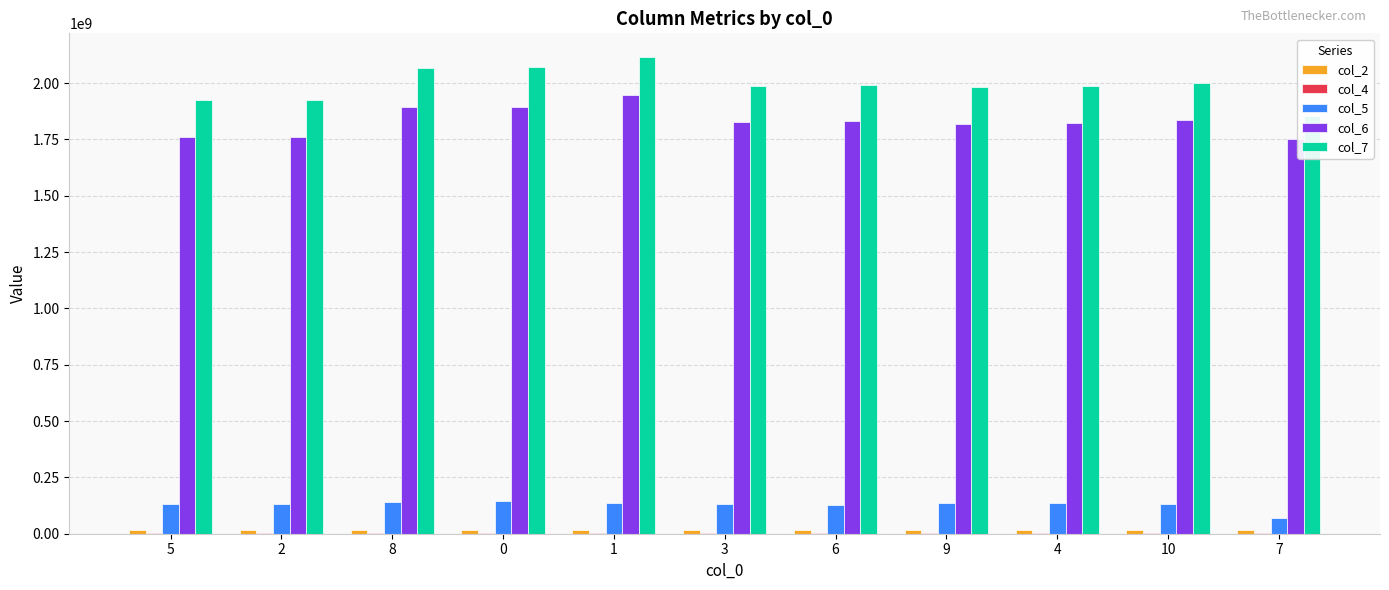

How many groups of bars are there?

11